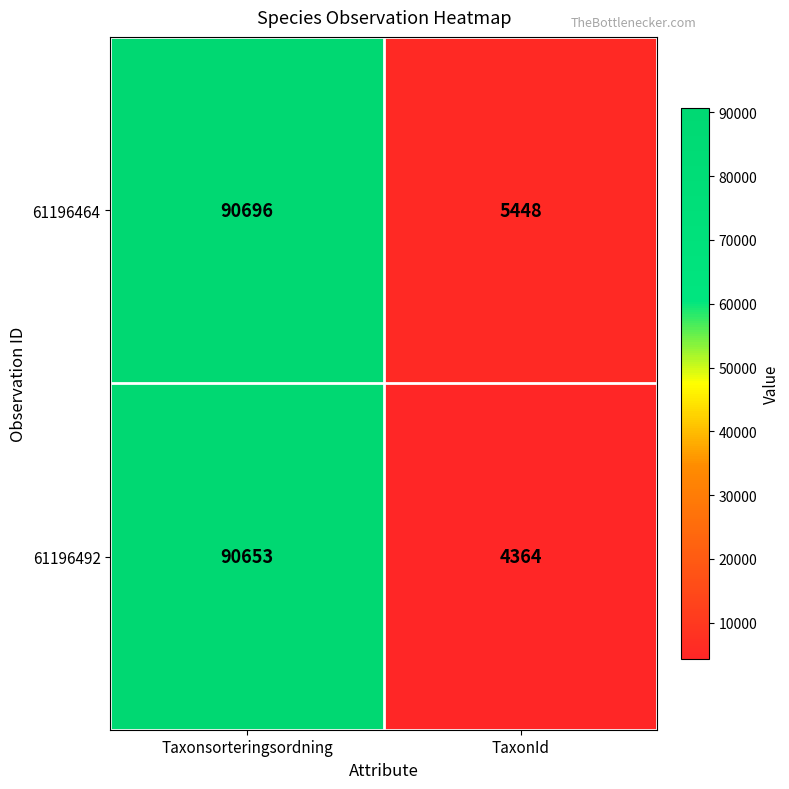

What is the difference between the 61196464 values at Taxonsorteringsordning and TaxonId?

85248